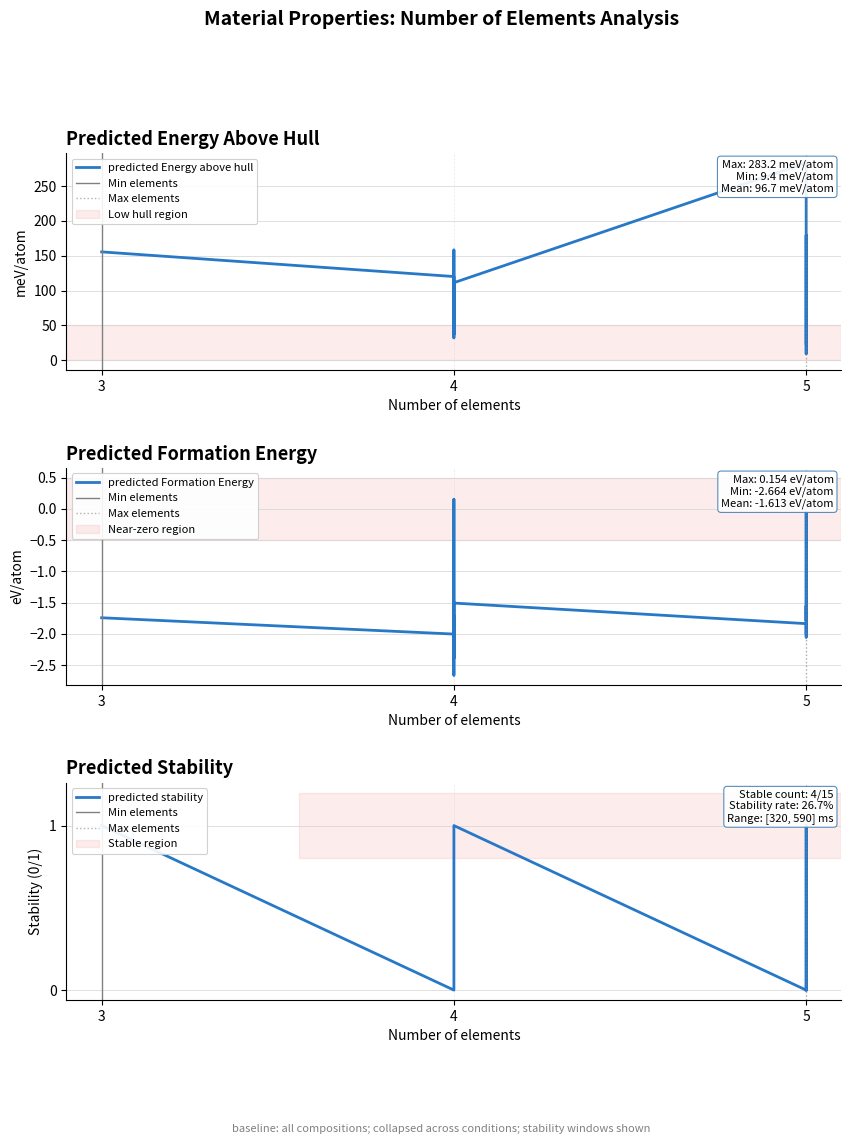

Reading right to left, list all the values displayed in this chart.

predicted Energy above hull: 24.2	111.3	179.3	155.5	37.0	88.8	158.2	283.2	88.8	9.4	32.2	82.5	56.6	23.6	120.1
predicted Formation Energy: -2.0	-1.5	-1.6	-1.7	0.2	-1.8	-1.2	-1.8	-1.8	-0.1	-2.4	-1.7	-2.7	-2.1	-2.0
predicted stability: 0.0	1.0	0.0	1.0	0.0	0.0	0.0	0.0	0.0	0.0	1.0	0.0	0.0	1.0	0.0